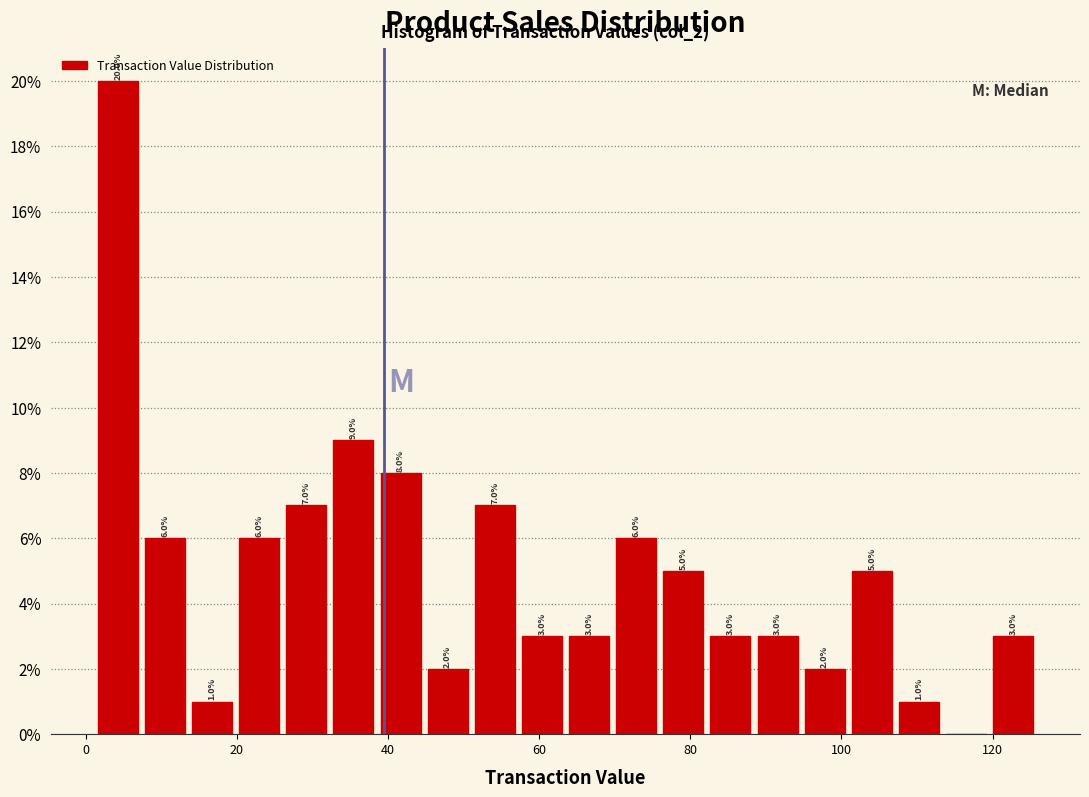

Around what value on the x-axis is the tallest bar? Give the approximate position of its centre, as read against the axis.

4